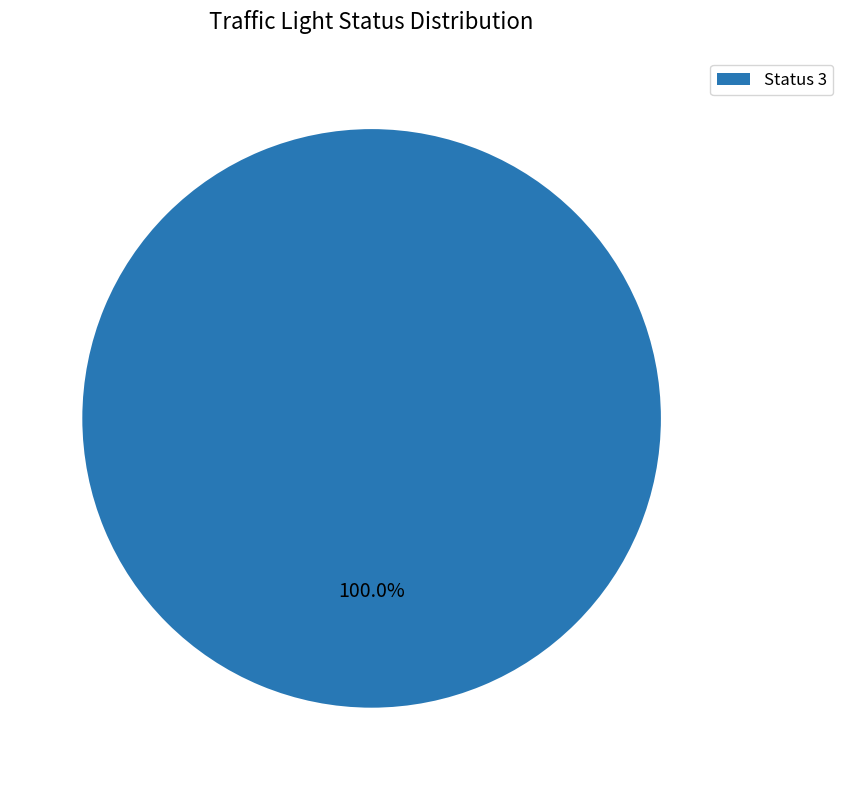

Which slice represents more than half of the pie?

Status 3